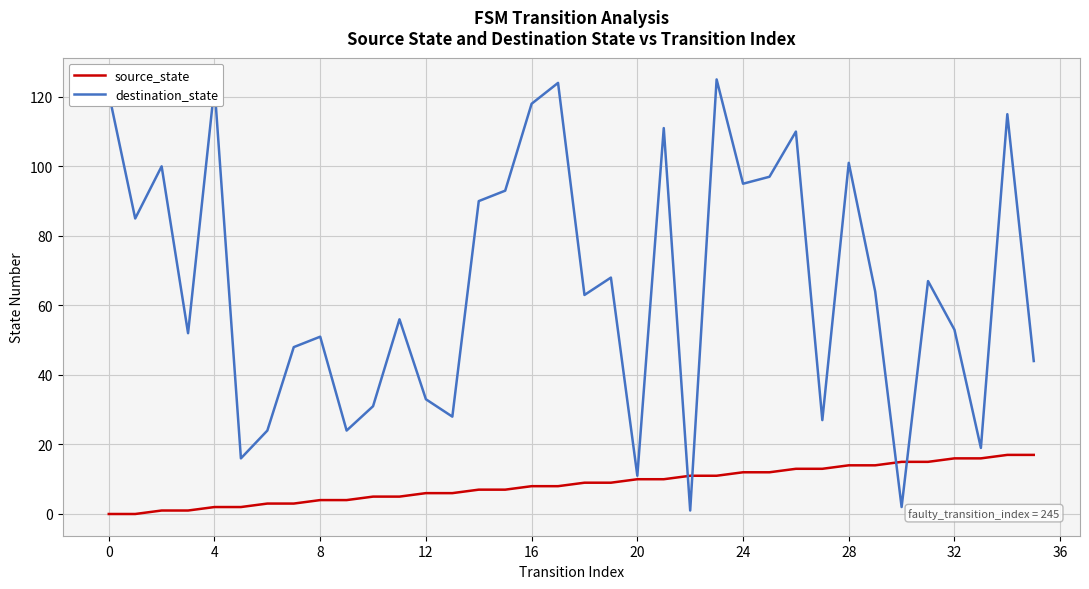

Which series has the largest range (max minus min)?

destination_state